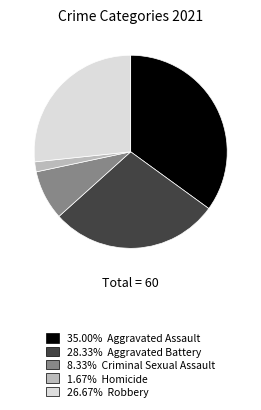

Is there any slice that represents more than half of the pie?

No